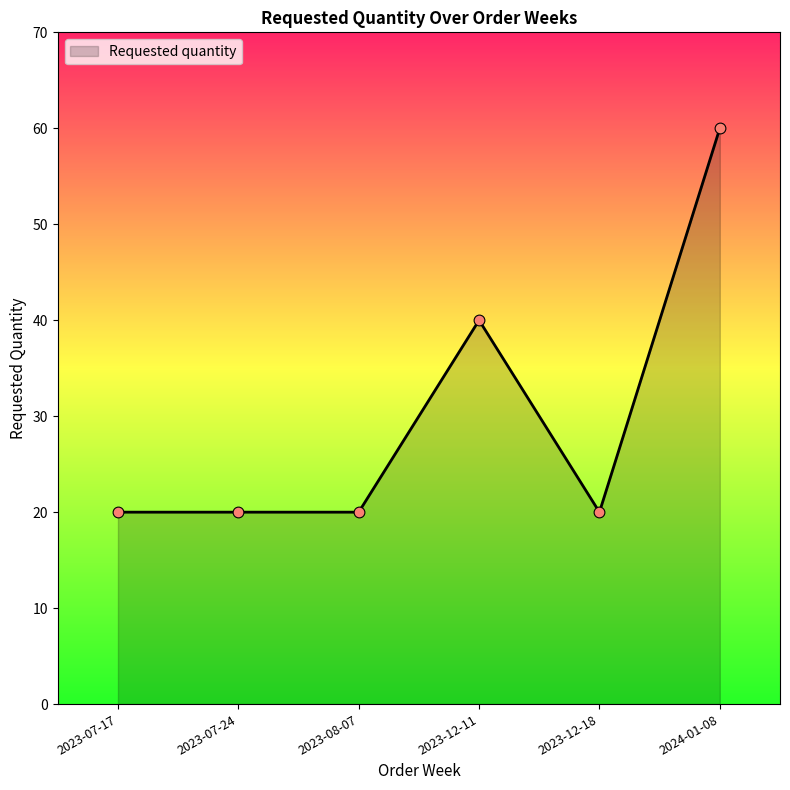

What is the change in value from 2023-12-11 to 2024-01-08?

+20